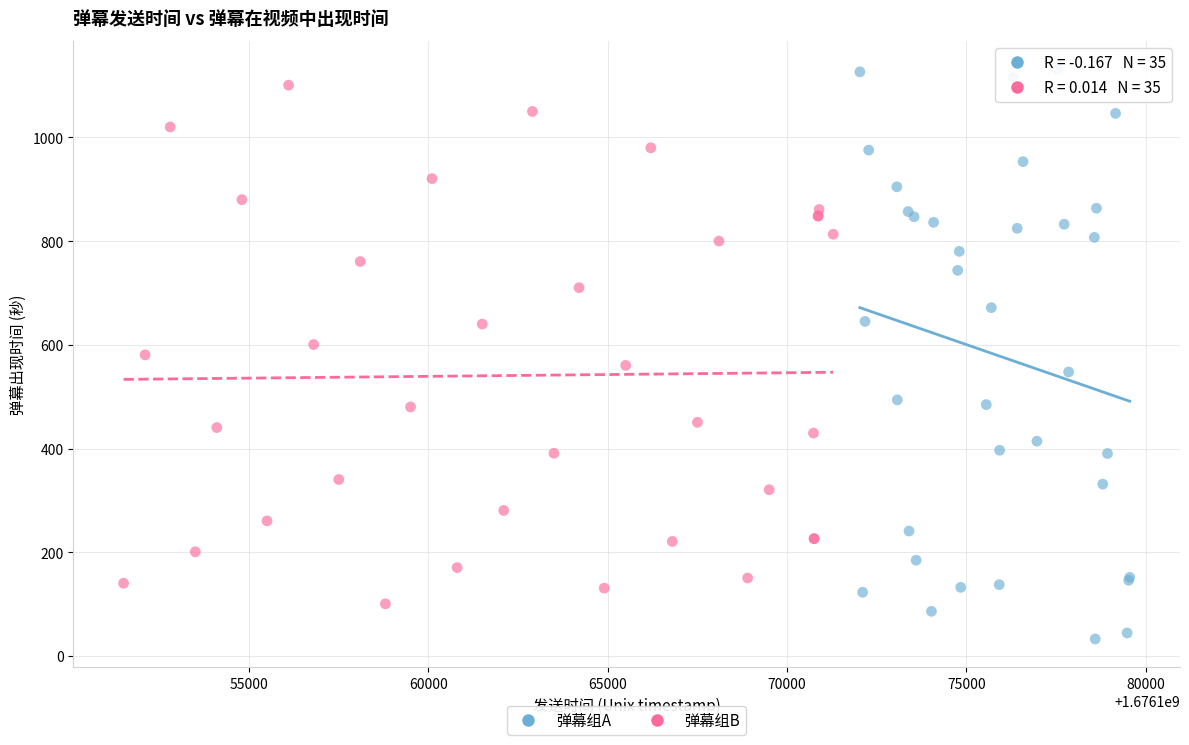

Which series reaches the minimum Y coordinate?

弹幕组A